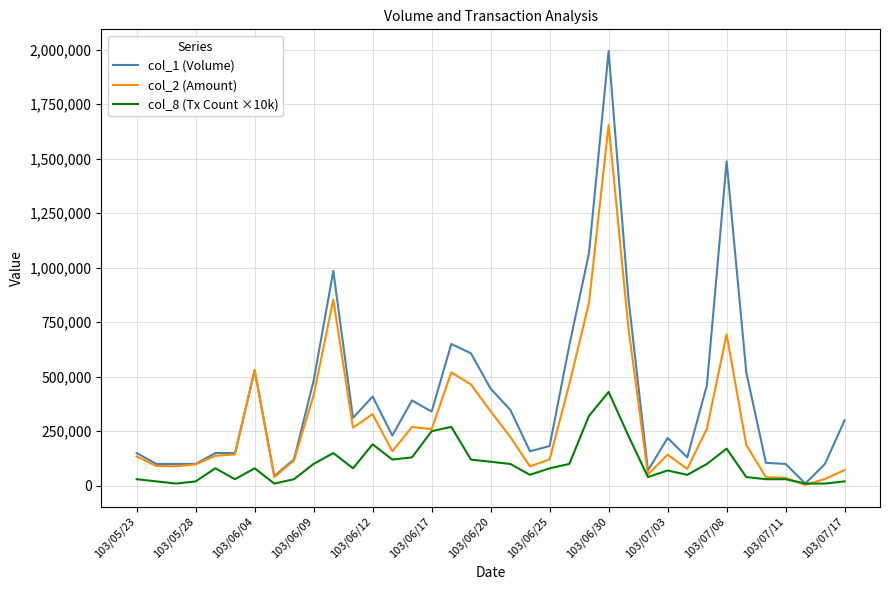

Which series has the largest range (max minus min)?

col_1 (Volume)